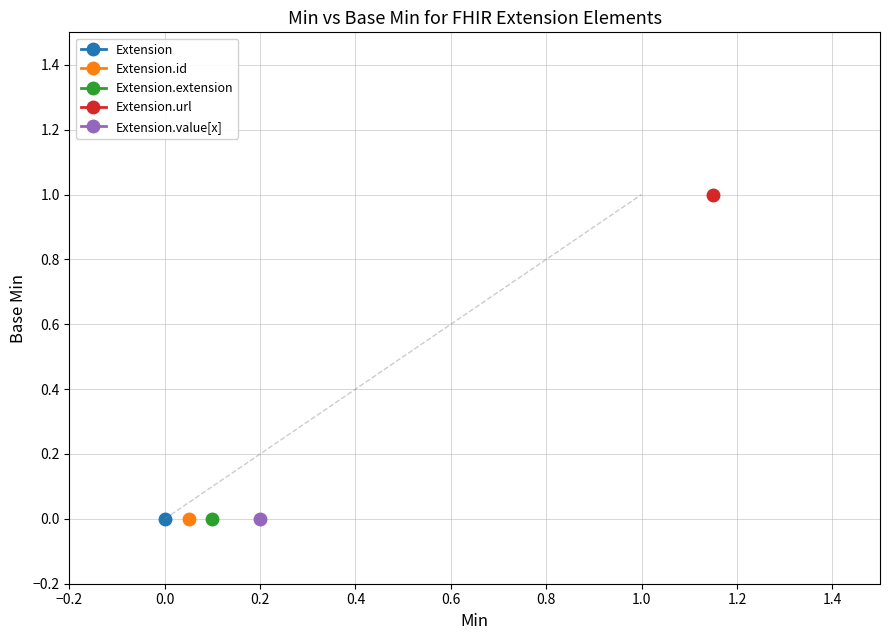

Which series changed the most between Extension.id and Extension.extension?

Extension